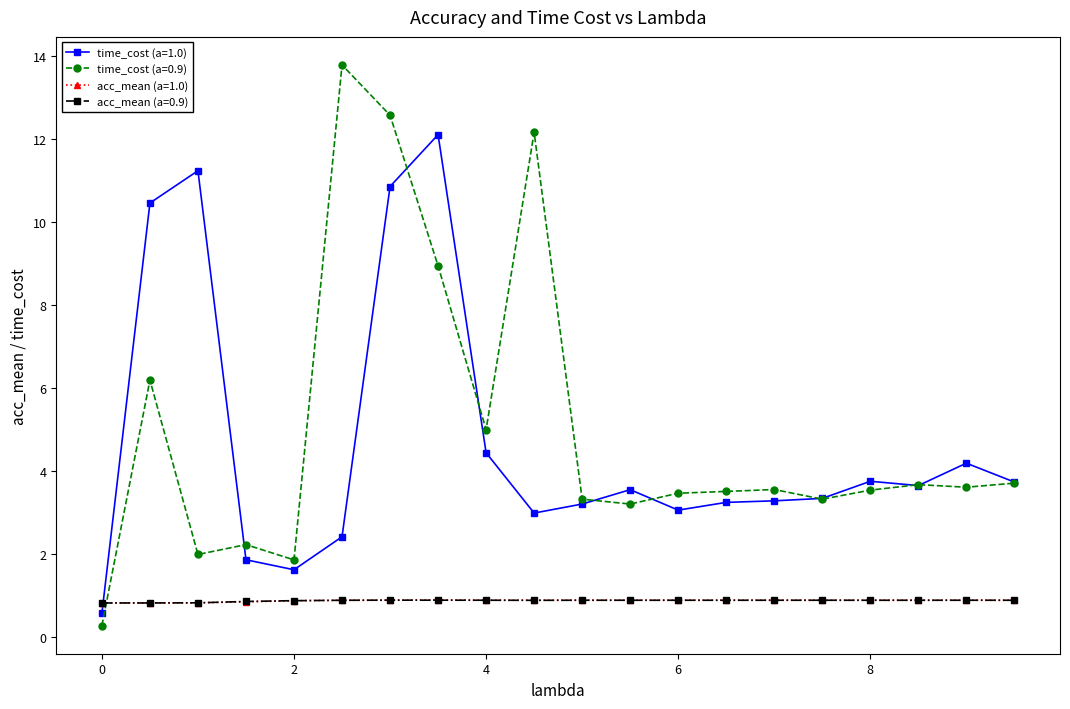

Does the chart have visible grid lines?

No